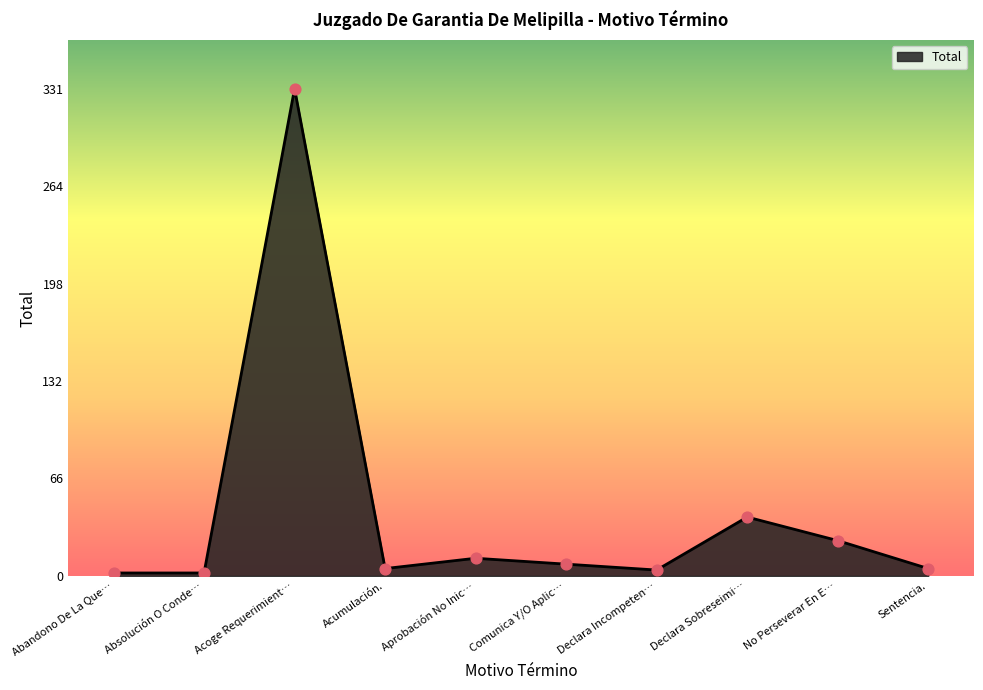

What is the difference between the maximum and minimum values?

329